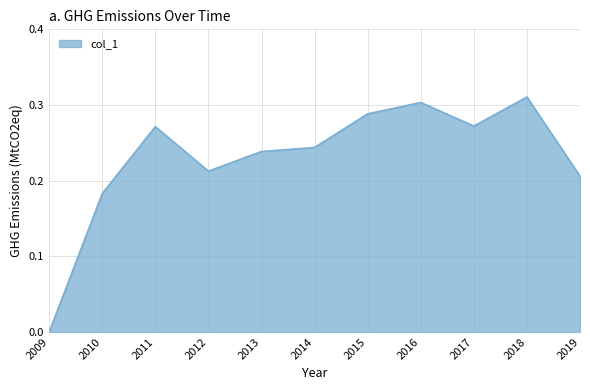

Which label corresponds to the smallest value in the chart?

2009